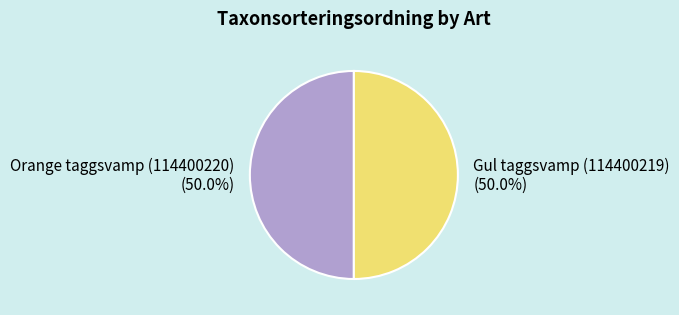

How many segments does this pie chart have?

2